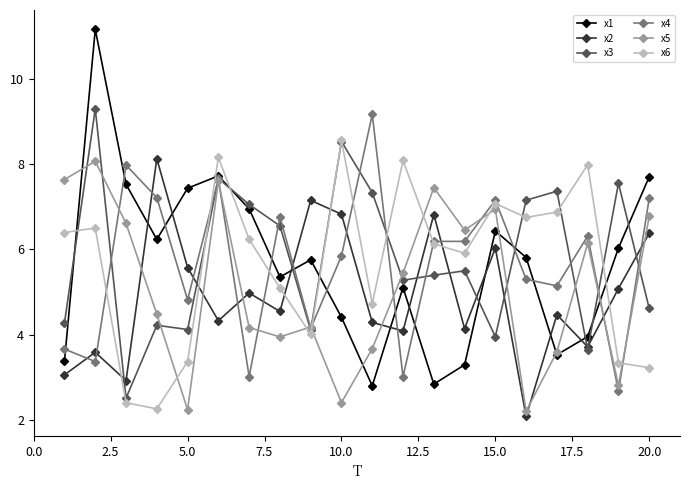

What is the maximum value for x3?

9.3